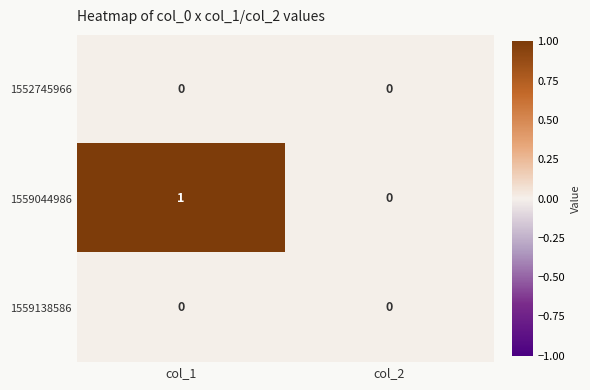

Rank the categories by 1559044986 value from lowest to highest.

col_2, col_1